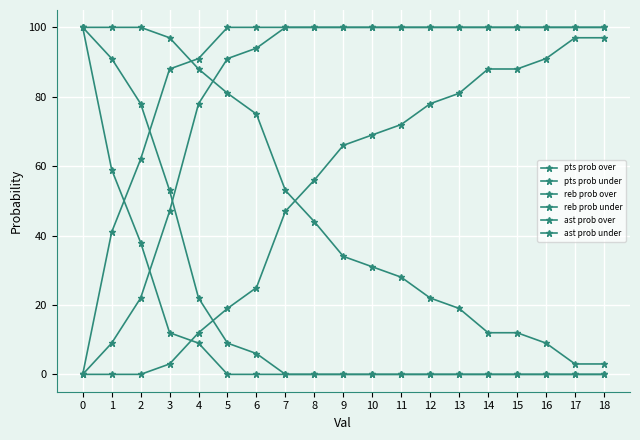

What is the total value across all series at 7?

300